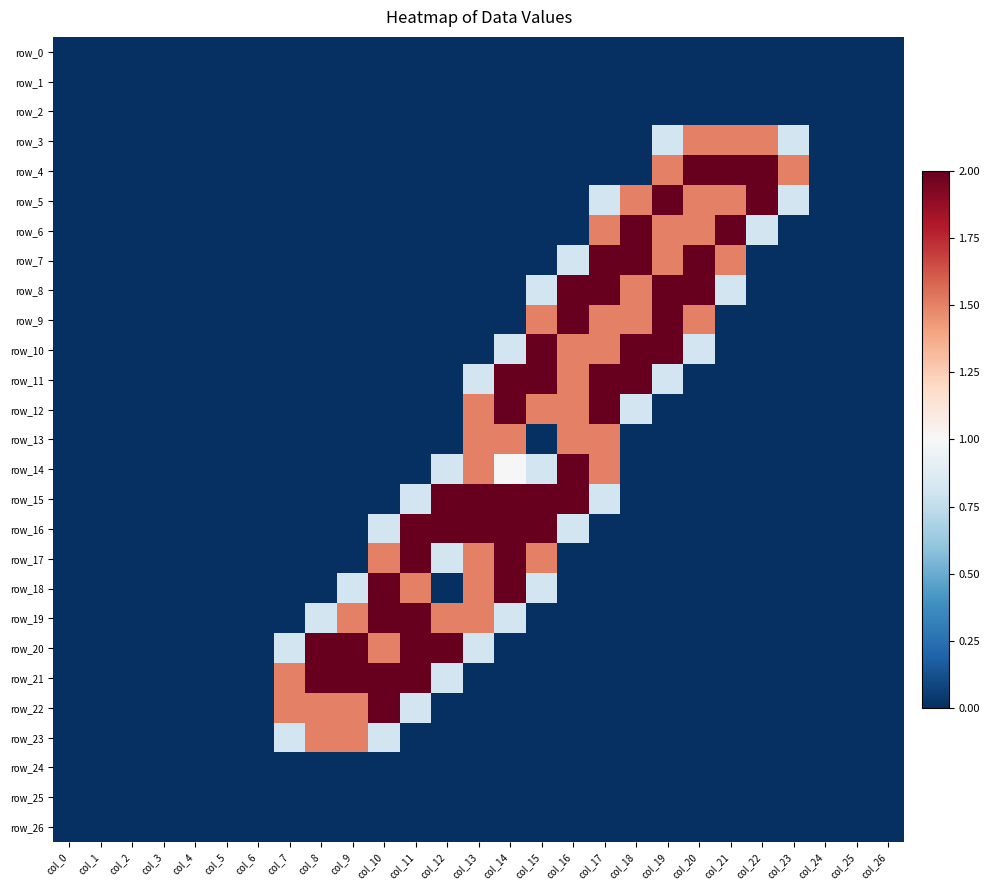

Reading left to right, extract all data points from this chart.

row_0: col_0=0.0	col_1=0.0	col_2=0.0	col_3=0.0	col_4=0.0	col_5=0.0	col_6=0.0	col_7=0.0	col_8=0.0	col_9=0.0	col_10=0.0	col_11=0.0	col_12=0.0	col_13=0.0	col_14=0.0	col_15=0.0	col_16=0.0	col_17=0.0	col_18=0.0	col_19=0.0	col_20=0.0	col_21=0.0	col_22=0.0	col_23=0.0	col_24=0.0	col_25=0.0	col_26=0.0
row_1: col_0=0.0	col_1=0.0	col_2=0.0	col_3=0.0	col_4=0.0	col_5=0.0	col_6=0.0	col_7=0.0	col_8=0.0	col_9=0.0	col_10=0.0	col_11=0.0	col_12=0.0	col_13=0.0	col_14=0.0	col_15=0.0	col_16=0.0	col_17=0.0	col_18=0.0	col_19=0.0	col_20=0.0	col_21=0.0	col_22=0.0	col_23=0.0	col_24=0.0	col_25=0.0	col_26=0.0
row_2: col_0=0.0	col_1=0.0	col_2=0.0	col_3=0.0	col_4=0.0	col_5=0.0	col_6=0.0	col_7=0.0	col_8=0.0	col_9=0.0	col_10=0.0	col_11=0.0	col_12=0.0	col_13=0.0	col_14=0.0	col_15=0.0	col_16=0.0	col_17=0.0	col_18=0.0	col_19=0.0	col_20=0.0	col_21=0.0	col_22=0.0	col_23=0.0	col_24=0.0	col_25=0.0	col_26=0.0
row_3: col_0=0.0	col_1=0.0	col_2=0.0	col_3=0.0	col_4=0.0	col_5=0.0	col_6=0.0	col_7=0.0	col_8=0.0	col_9=0.0	col_10=0.0	col_11=0.0	col_12=0.0	col_13=0.0	col_14=0.0	col_15=0.0	col_16=0.0	col_17=0.0	col_18=0.0	col_19=0.8	col_20=1.5	col_21=1.5	col_22=1.5	col_23=0.8	col_24=0.0	col_25=0.0	col_26=0.0
row_4: col_0=0.0	col_1=0.0	col_2=0.0	col_3=0.0	col_4=0.0	col_5=0.0	col_6=0.0	col_7=0.0	col_8=0.0	col_9=0.0	col_10=0.0	col_11=0.0	col_12=0.0	col_13=0.0	col_14=0.0	col_15=0.0	col_16=0.0	col_17=0.0	col_18=0.0	col_19=1.5	col_20=2.0	col_21=2.0	col_22=2.0	col_23=1.5	col_24=0.0	col_25=0.0	col_26=0.0
row_5: col_0=0.0	col_1=0.0	col_2=0.0	col_3=0.0	col_4=0.0	col_5=0.0	col_6=0.0	col_7=0.0	col_8=0.0	col_9=0.0	col_10=0.0	col_11=0.0	col_12=0.0	col_13=0.0	col_14=0.0	col_15=0.0	col_16=0.0	col_17=0.8	col_18=1.5	col_19=2.0	col_20=1.5	col_21=1.5	col_22=2.0	col_23=0.8	col_24=0.0	col_25=0.0	col_26=0.0
row_6: col_0=0.0	col_1=0.0	col_2=0.0	col_3=0.0	col_4=0.0	col_5=0.0	col_6=0.0	col_7=0.0	col_8=0.0	col_9=0.0	col_10=0.0	col_11=0.0	col_12=0.0	col_13=0.0	col_14=0.0	col_15=0.0	col_16=0.0	col_17=1.5	col_18=2.0	col_19=1.5	col_20=1.5	col_21=2.0	col_22=0.8	col_23=0.0	col_24=0.0	col_25=0.0	col_26=0.0
row_7: col_0=0.0	col_1=0.0	col_2=0.0	col_3=0.0	col_4=0.0	col_5=0.0	col_6=0.0	col_7=0.0	col_8=0.0	col_9=0.0	col_10=0.0	col_11=0.0	col_12=0.0	col_13=0.0	col_14=0.0	col_15=0.0	col_16=0.8	col_17=2.0	col_18=2.0	col_19=1.5	col_20=2.0	col_21=1.5	col_22=0.0	col_23=0.0	col_24=0.0	col_25=0.0	col_26=0.0
row_8: col_0=0.0	col_1=0.0	col_2=0.0	col_3=0.0	col_4=0.0	col_5=0.0	col_6=0.0	col_7=0.0	col_8=0.0	col_9=0.0	col_10=0.0	col_11=0.0	col_12=0.0	col_13=0.0	col_14=0.0	col_15=0.8	col_16=2.0	col_17=2.0	col_18=1.5	col_19=2.0	col_20=2.0	col_21=0.8	col_22=0.0	col_23=0.0	col_24=0.0	col_25=0.0	col_26=0.0
row_9: col_0=0.0	col_1=0.0	col_2=0.0	col_3=0.0	col_4=0.0	col_5=0.0	col_6=0.0	col_7=0.0	col_8=0.0	col_9=0.0	col_10=0.0	col_11=0.0	col_12=0.0	col_13=0.0	col_14=0.0	col_15=1.5	col_16=2.0	col_17=1.5	col_18=1.5	col_19=2.0	col_20=1.5	col_21=0.0	col_22=0.0	col_23=0.0	col_24=0.0	col_25=0.0	col_26=0.0
row_10: col_0=0.0	col_1=0.0	col_2=0.0	col_3=0.0	col_4=0.0	col_5=0.0	col_6=0.0	col_7=0.0	col_8=0.0	col_9=0.0	col_10=0.0	col_11=0.0	col_12=0.0	col_13=0.0	col_14=0.8	col_15=2.0	col_16=1.5	col_17=1.5	col_18=2.0	col_19=2.0	col_20=0.8	col_21=0.0	col_22=0.0	col_23=0.0	col_24=0.0	col_25=0.0	col_26=0.0
row_11: col_0=0.0	col_1=0.0	col_2=0.0	col_3=0.0	col_4=0.0	col_5=0.0	col_6=0.0	col_7=0.0	col_8=0.0	col_9=0.0	col_10=0.0	col_11=0.0	col_12=0.0	col_13=0.8	col_14=2.0	col_15=2.0	col_16=1.5	col_17=2.0	col_18=2.0	col_19=0.8	col_20=0.0	col_21=0.0	col_22=0.0	col_23=0.0	col_24=0.0	col_25=0.0	col_26=0.0
row_12: col_0=0.0	col_1=0.0	col_2=0.0	col_3=0.0	col_4=0.0	col_5=0.0	col_6=0.0	col_7=0.0	col_8=0.0	col_9=0.0	col_10=0.0	col_11=0.0	col_12=0.0	col_13=1.5	col_14=2.0	col_15=1.5	col_16=1.5	col_17=2.0	col_18=0.8	col_19=0.0	col_20=0.0	col_21=0.0	col_22=0.0	col_23=0.0	col_24=0.0	col_25=0.0	col_26=0.0
row_13: col_0=0.0	col_1=0.0	col_2=0.0	col_3=0.0	col_4=0.0	col_5=0.0	col_6=0.0	col_7=0.0	col_8=0.0	col_9=0.0	col_10=0.0	col_11=0.0	col_12=0.0	col_13=1.5	col_14=1.5	col_15=0.0	col_16=1.5	col_17=1.5	col_18=0.0	col_19=0.0	col_20=0.0	col_21=0.0	col_22=0.0	col_23=0.0	col_24=0.0	col_25=0.0	col_26=0.0
row_14: col_0=0.0	col_1=0.0	col_2=0.0	col_3=0.0	col_4=0.0	col_5=0.0	col_6=0.0	col_7=0.0	col_8=0.0	col_9=0.0	col_10=0.0	col_11=0.0	col_12=0.8	col_13=1.5	col_14=1.0	col_15=0.8	col_16=2.0	col_17=1.5	col_18=0.0	col_19=0.0	col_20=0.0	col_21=0.0	col_22=0.0	col_23=0.0	col_24=0.0	col_25=0.0	col_26=0.0
row_15: col_0=0.0	col_1=0.0	col_2=0.0	col_3=0.0	col_4=0.0	col_5=0.0	col_6=0.0	col_7=0.0	col_8=0.0	col_9=0.0	col_10=0.0	col_11=0.8	col_12=2.0	col_13=2.0	col_14=2.0	col_15=2.0	col_16=2.0	col_17=0.8	col_18=0.0	col_19=0.0	col_20=0.0	col_21=0.0	col_22=0.0	col_23=0.0	col_24=0.0	col_25=0.0	col_26=0.0
row_16: col_0=0.0	col_1=0.0	col_2=0.0	col_3=0.0	col_4=0.0	col_5=0.0	col_6=0.0	col_7=0.0	col_8=0.0	col_9=0.0	col_10=0.8	col_11=2.0	col_12=2.0	col_13=2.0	col_14=2.0	col_15=2.0	col_16=0.8	col_17=0.0	col_18=0.0	col_19=0.0	col_20=0.0	col_21=0.0	col_22=0.0	col_23=0.0	col_24=0.0	col_25=0.0	col_26=0.0
row_17: col_0=0.0	col_1=0.0	col_2=0.0	col_3=0.0	col_4=0.0	col_5=0.0	col_6=0.0	col_7=0.0	col_8=0.0	col_9=0.0	col_10=1.5	col_11=2.0	col_12=0.8	col_13=1.5	col_14=2.0	col_15=1.5	col_16=0.0	col_17=0.0	col_18=0.0	col_19=0.0	col_20=0.0	col_21=0.0	col_22=0.0	col_23=0.0	col_24=0.0	col_25=0.0	col_26=0.0
row_18: col_0=0.0	col_1=0.0	col_2=0.0	col_3=0.0	col_4=0.0	col_5=0.0	col_6=0.0	col_7=0.0	col_8=0.0	col_9=0.8	col_10=2.0	col_11=1.5	col_12=0.0	col_13=1.5	col_14=2.0	col_15=0.8	col_16=0.0	col_17=0.0	col_18=0.0	col_19=0.0	col_20=0.0	col_21=0.0	col_22=0.0	col_23=0.0	col_24=0.0	col_25=0.0	col_26=0.0
row_19: col_0=0.0	col_1=0.0	col_2=0.0	col_3=0.0	col_4=0.0	col_5=0.0	col_6=0.0	col_7=0.0	col_8=0.8	col_9=1.5	col_10=2.0	col_11=2.0	col_12=1.5	col_13=1.5	col_14=0.8	col_15=0.0	col_16=0.0	col_17=0.0	col_18=0.0	col_19=0.0	col_20=0.0	col_21=0.0	col_22=0.0	col_23=0.0	col_24=0.0	col_25=0.0	col_26=0.0
row_20: col_0=0.0	col_1=0.0	col_2=0.0	col_3=0.0	col_4=0.0	col_5=0.0	col_6=0.0	col_7=0.8	col_8=2.0	col_9=2.0	col_10=1.5	col_11=2.0	col_12=2.0	col_13=0.8	col_14=0.0	col_15=0.0	col_16=0.0	col_17=0.0	col_18=0.0	col_19=0.0	col_20=0.0	col_21=0.0	col_22=0.0	col_23=0.0	col_24=0.0	col_25=0.0	col_26=0.0
row_21: col_0=0.0	col_1=0.0	col_2=0.0	col_3=0.0	col_4=0.0	col_5=0.0	col_6=0.0	col_7=1.5	col_8=2.0	col_9=2.0	col_10=2.0	col_11=2.0	col_12=0.8	col_13=0.0	col_14=0.0	col_15=0.0	col_16=0.0	col_17=0.0	col_18=0.0	col_19=0.0	col_20=0.0	col_21=0.0	col_22=0.0	col_23=0.0	col_24=0.0	col_25=0.0	col_26=0.0
row_22: col_0=0.0	col_1=0.0	col_2=0.0	col_3=0.0	col_4=0.0	col_5=0.0	col_6=0.0	col_7=1.5	col_8=1.5	col_9=1.5	col_10=2.0	col_11=0.8	col_12=0.0	col_13=0.0	col_14=0.0	col_15=0.0	col_16=0.0	col_17=0.0	col_18=0.0	col_19=0.0	col_20=0.0	col_21=0.0	col_22=0.0	col_23=0.0	col_24=0.0	col_25=0.0	col_26=0.0
row_23: col_0=0.0	col_1=0.0	col_2=0.0	col_3=0.0	col_4=0.0	col_5=0.0	col_6=0.0	col_7=0.8	col_8=1.5	col_9=1.5	col_10=0.8	col_11=0.0	col_12=0.0	col_13=0.0	col_14=0.0	col_15=0.0	col_16=0.0	col_17=0.0	col_18=0.0	col_19=0.0	col_20=0.0	col_21=0.0	col_22=0.0	col_23=0.0	col_24=0.0	col_25=0.0	col_26=0.0
row_24: col_0=0.0	col_1=0.0	col_2=0.0	col_3=0.0	col_4=0.0	col_5=0.0	col_6=0.0	col_7=0.0	col_8=0.0	col_9=0.0	col_10=0.0	col_11=0.0	col_12=0.0	col_13=0.0	col_14=0.0	col_15=0.0	col_16=0.0	col_17=0.0	col_18=0.0	col_19=0.0	col_20=0.0	col_21=0.0	col_22=0.0	col_23=0.0	col_24=0.0	col_25=0.0	col_26=0.0
row_25: col_0=0.0	col_1=0.0	col_2=0.0	col_3=0.0	col_4=0.0	col_5=0.0	col_6=0.0	col_7=0.0	col_8=0.0	col_9=0.0	col_10=0.0	col_11=0.0	col_12=0.0	col_13=0.0	col_14=0.0	col_15=0.0	col_16=0.0	col_17=0.0	col_18=0.0	col_19=0.0	col_20=0.0	col_21=0.0	col_22=0.0	col_23=0.0	col_24=0.0	col_25=0.0	col_26=0.0
row_26: col_0=0.0	col_1=0.0	col_2=0.0	col_3=0.0	col_4=0.0	col_5=0.0	col_6=0.0	col_7=0.0	col_8=0.0	col_9=0.0	col_10=0.0	col_11=0.0	col_12=0.0	col_13=0.0	col_14=0.0	col_15=0.0	col_16=0.0	col_17=0.0	col_18=0.0	col_19=0.0	col_20=0.0	col_21=0.0	col_22=0.0	col_23=0.0	col_24=0.0	col_25=0.0	col_26=0.0